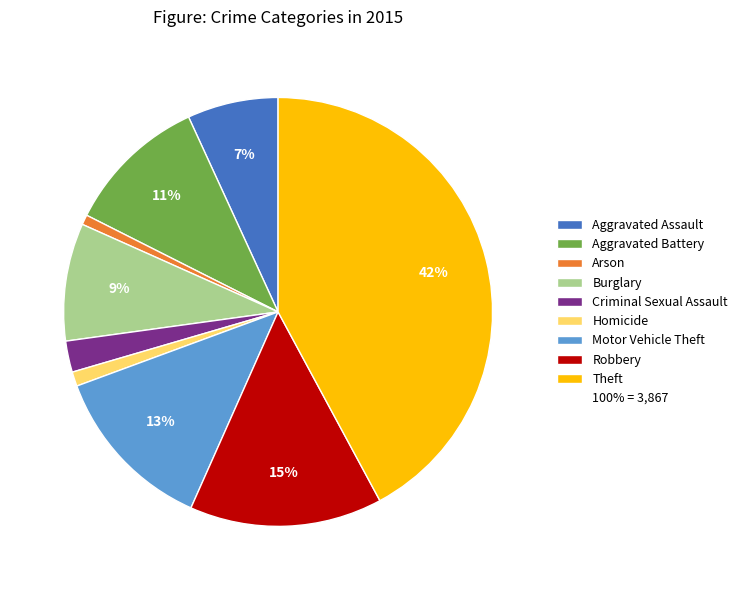

To the nearest percent, what is the average slice percentage?

11%